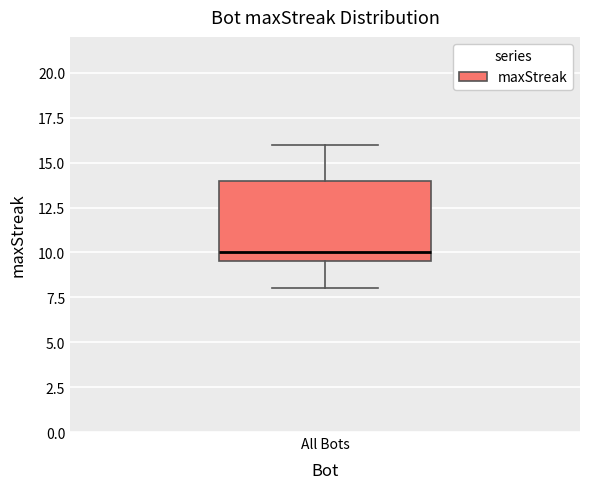

Read this box plot against the y-axis: the position of the median line, the range covered by the box, and the ends of both whiskers. The values are not printed on the chart, so give them approximately, as read against the axis.

median 10.0, box 9.5 to 14.0, whiskers 8.0 to 16.0